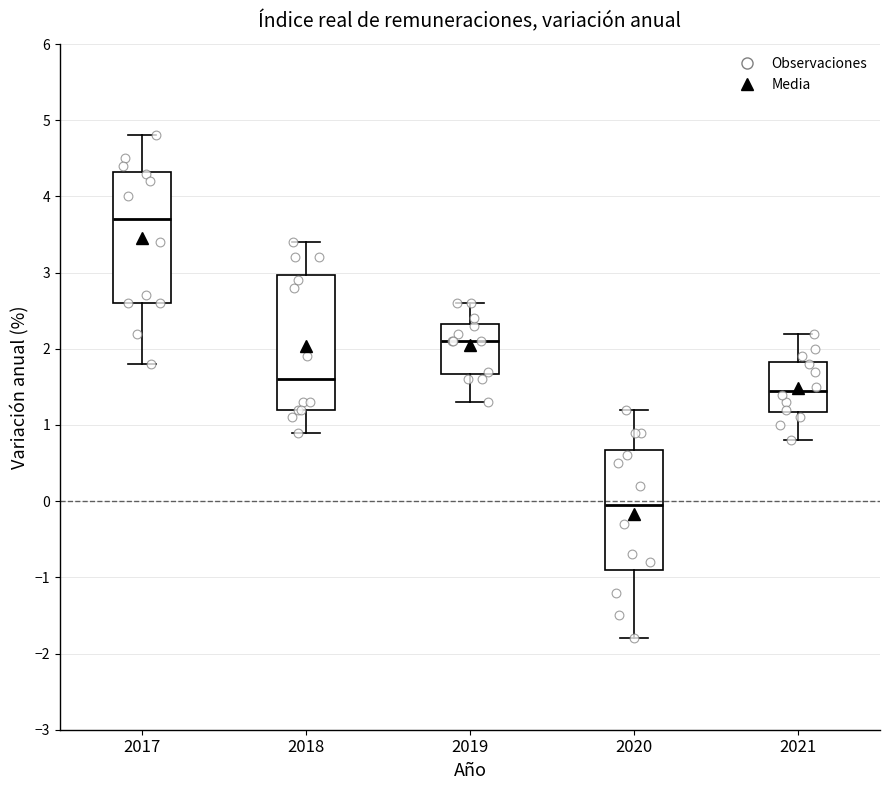

Reading left to right, transcribe this box plot: for each box, give where its median line is, the range the box spans, and where its two whiskers end, as read against the y-axis. The values are not printed on the chart, so give them approximately, as read against the axis.

2017: median 3.7, box 2.6 to 4.3, whiskers 1.8 to 4.8
2018: median 1.6, box 1.2 to 3.0, whiskers 0.9 to 3.4
2019: median 2.1, box 1.7 to 2.3, whiskers 1.3 to 2.6
2020: median 0.0, box -0.9 to 0.7, whiskers -1.8 to 1.2
2021: median 1.5, box 1.2 to 1.8, whiskers 0.8 to 2.2